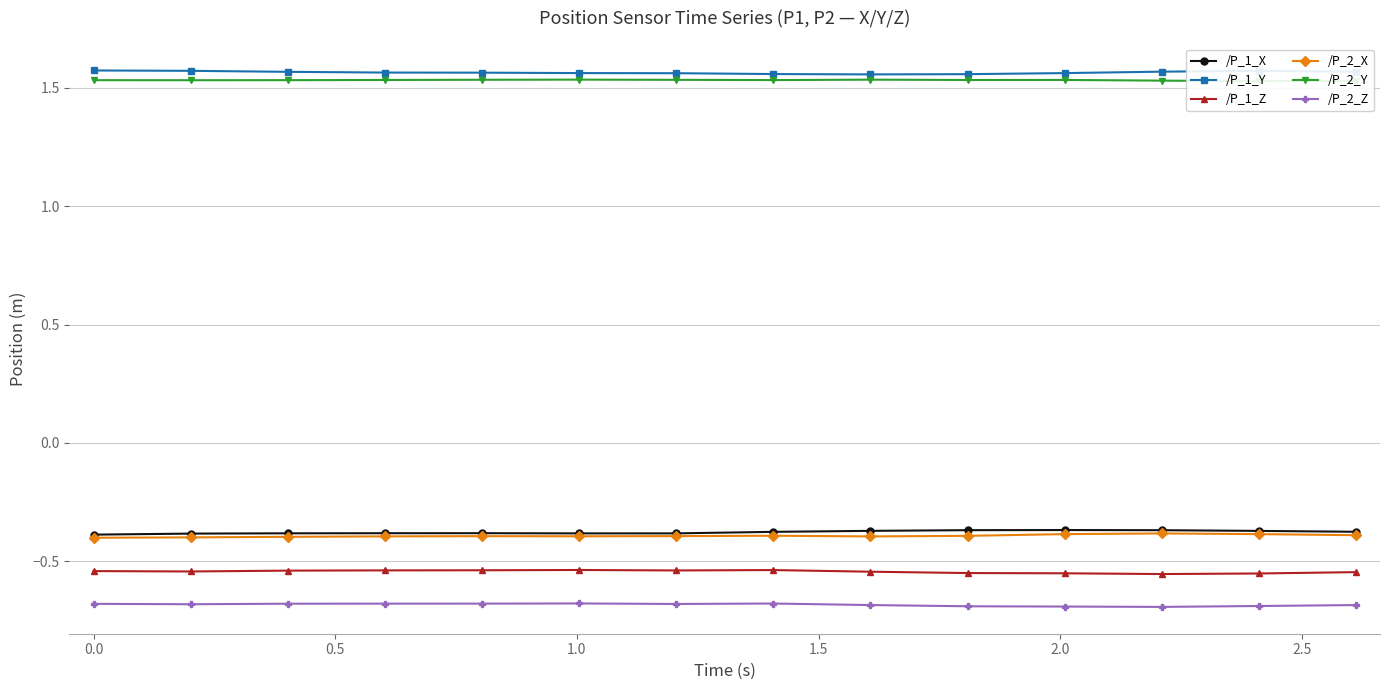

Does the chart display data point markers on the line(s)?

Yes